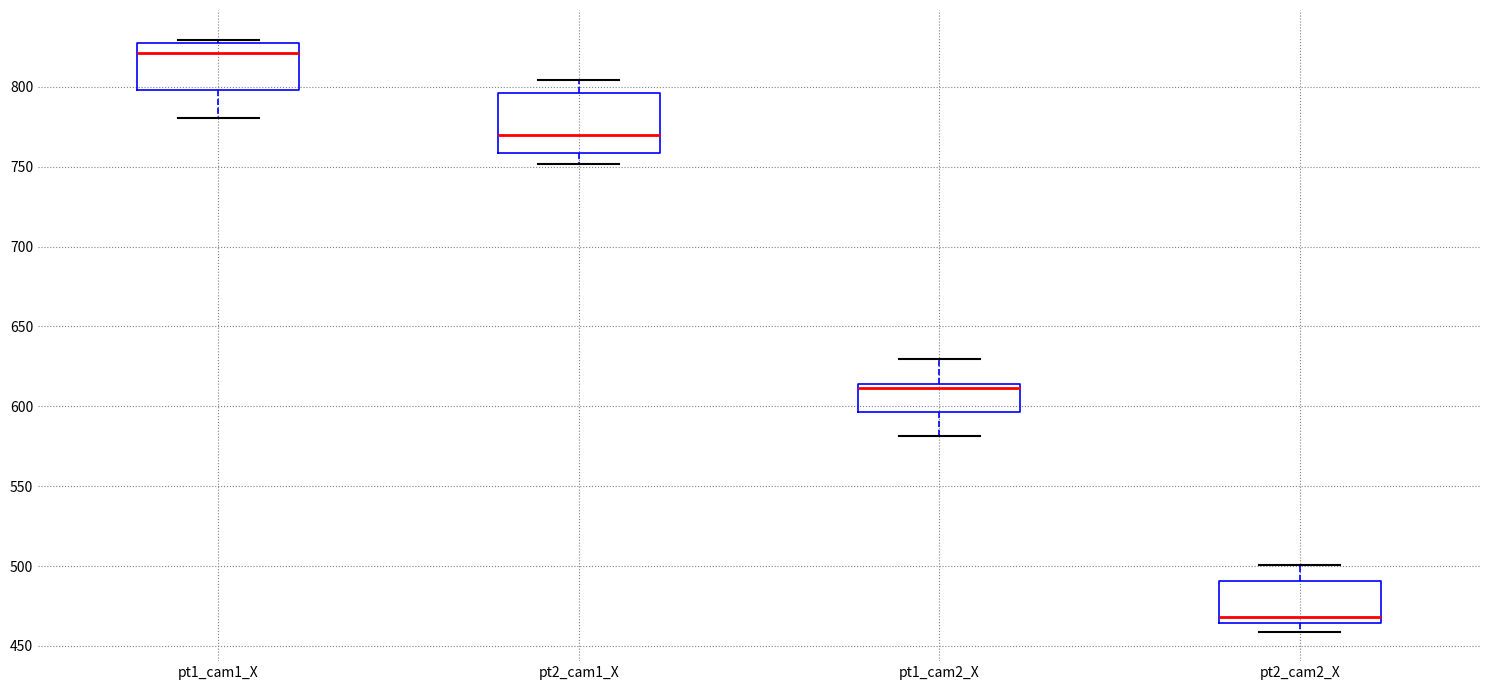

Where is the lower edge of the box for pt2_cam1_X on the y-axis? The values are not printed on the chart, so give them approximately, as read against the axis.

760